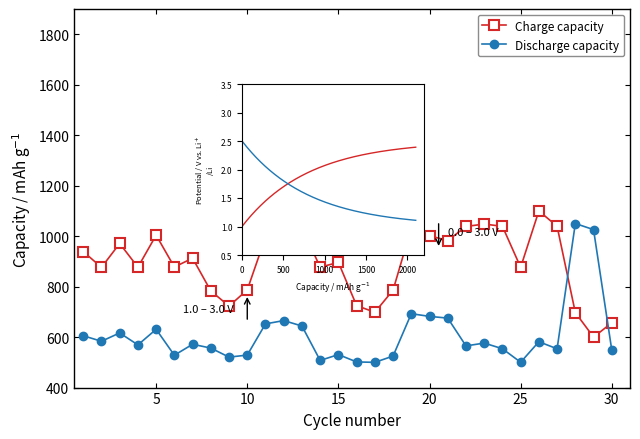

At which category does the chart reach its peak across all series?

26